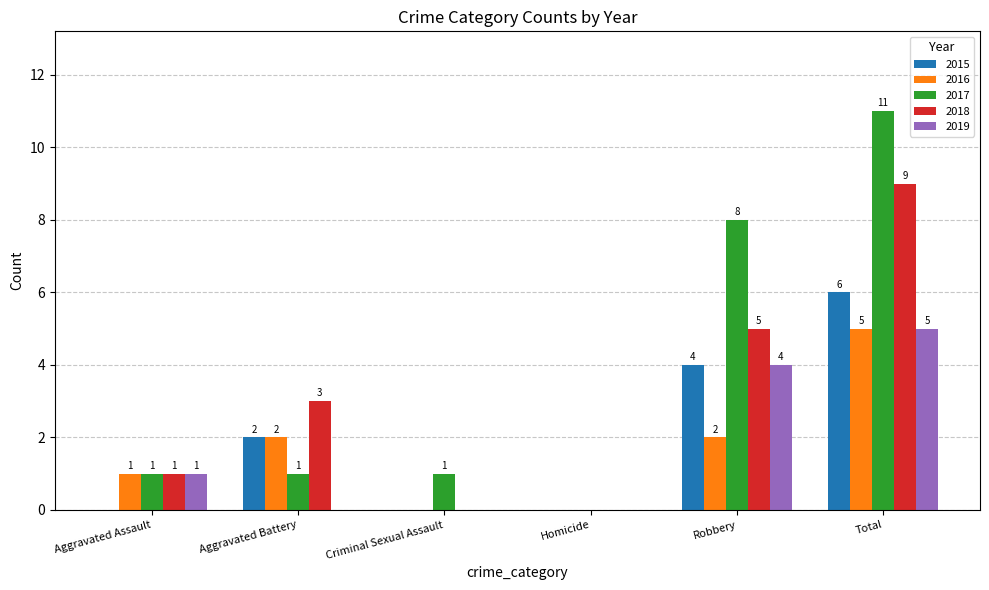

How many groups of bars are there?

6